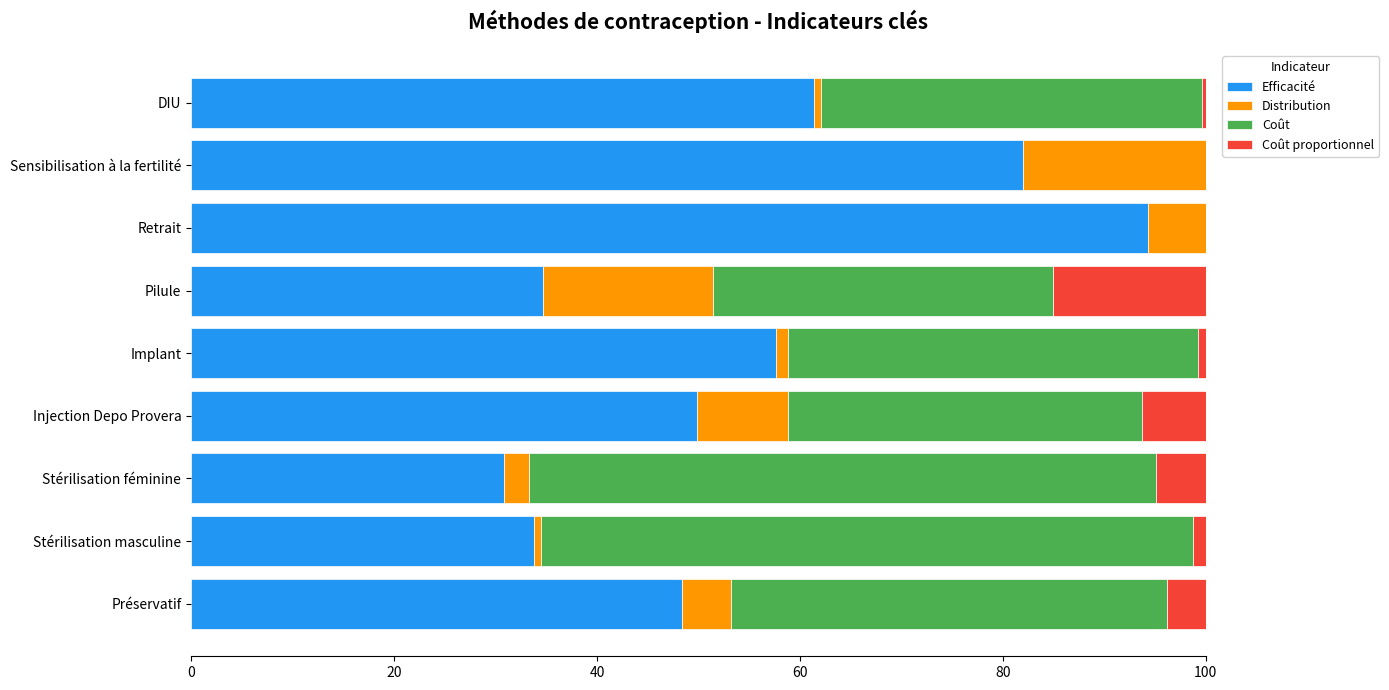

How many data points does each series have?

9